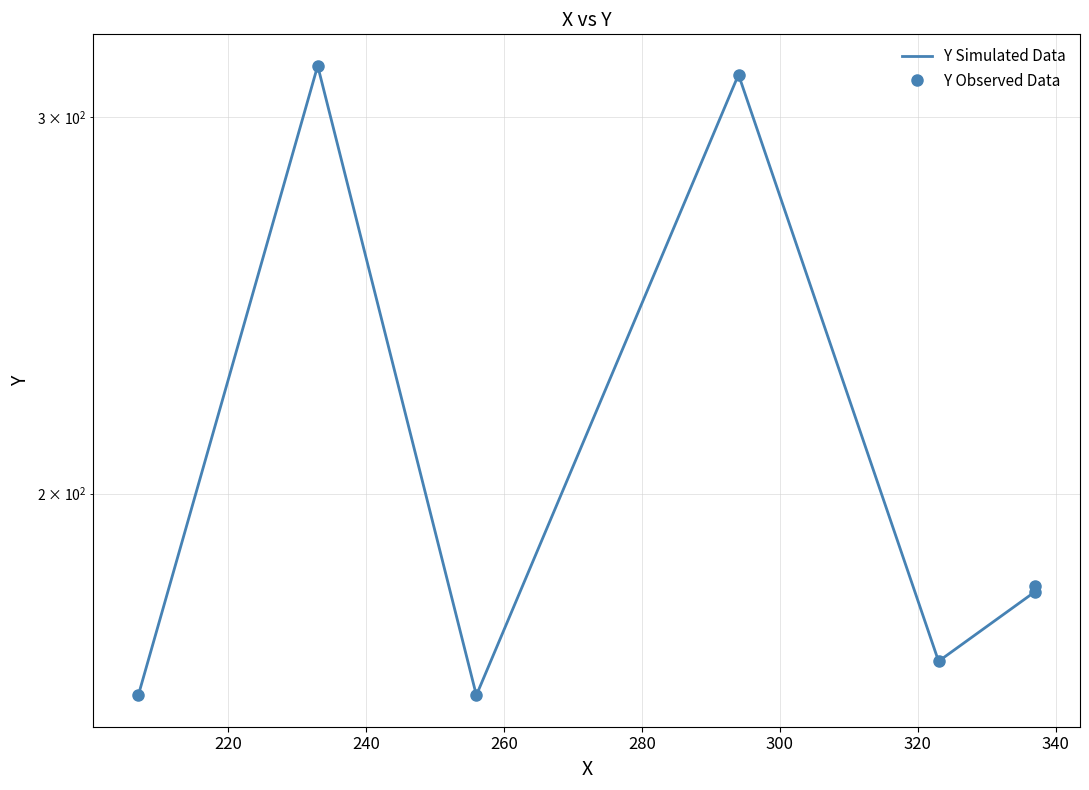

Which has a higher value, 300 or 280?

300